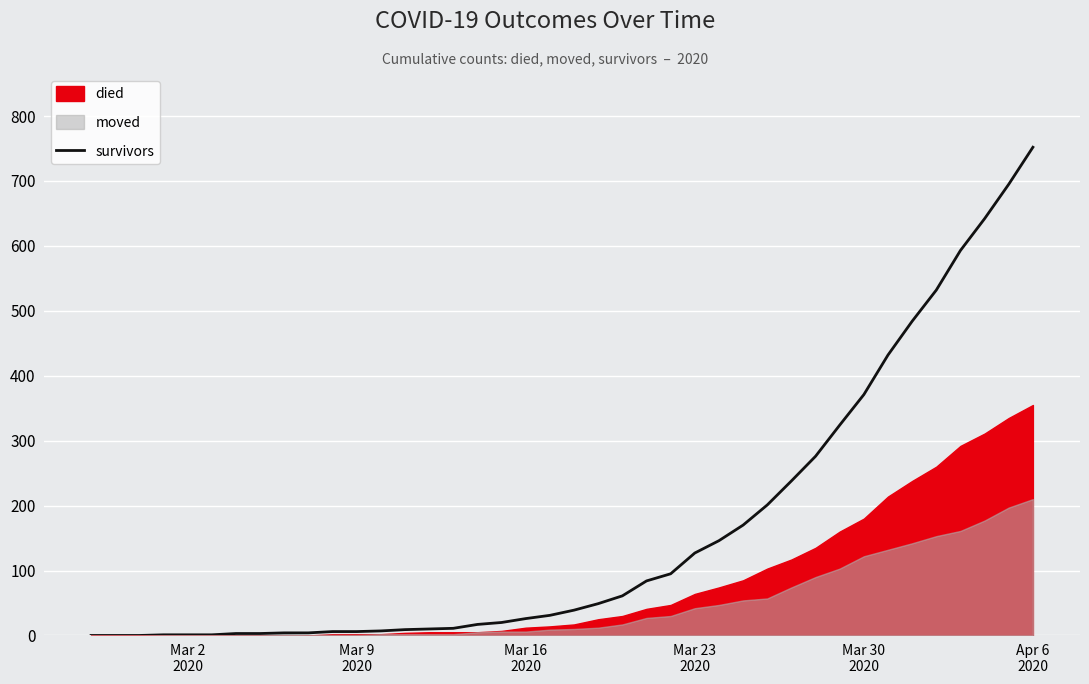

The chart shows a value of 2 at Mar 23
2020. True or false?

False